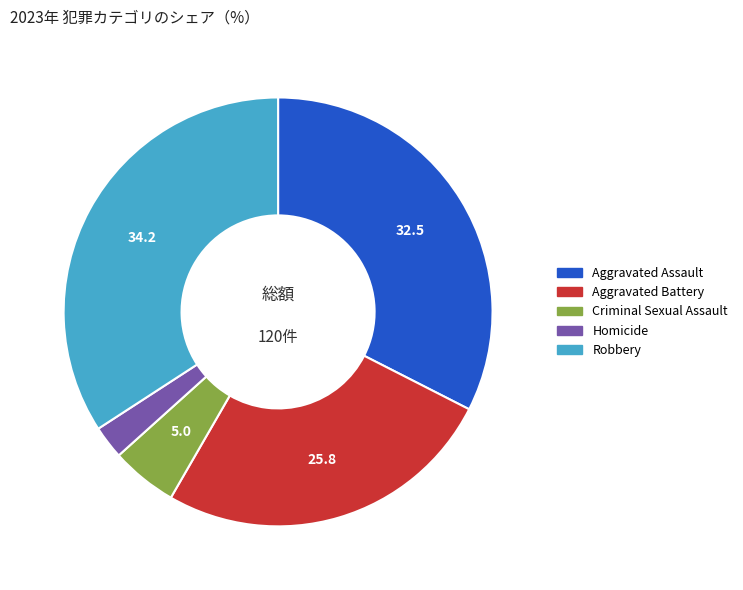

Rank the categories by value from lowest to highest.

Homicide, Criminal Sexual Assault, Aggravated Battery, Aggravated Assault, Robbery